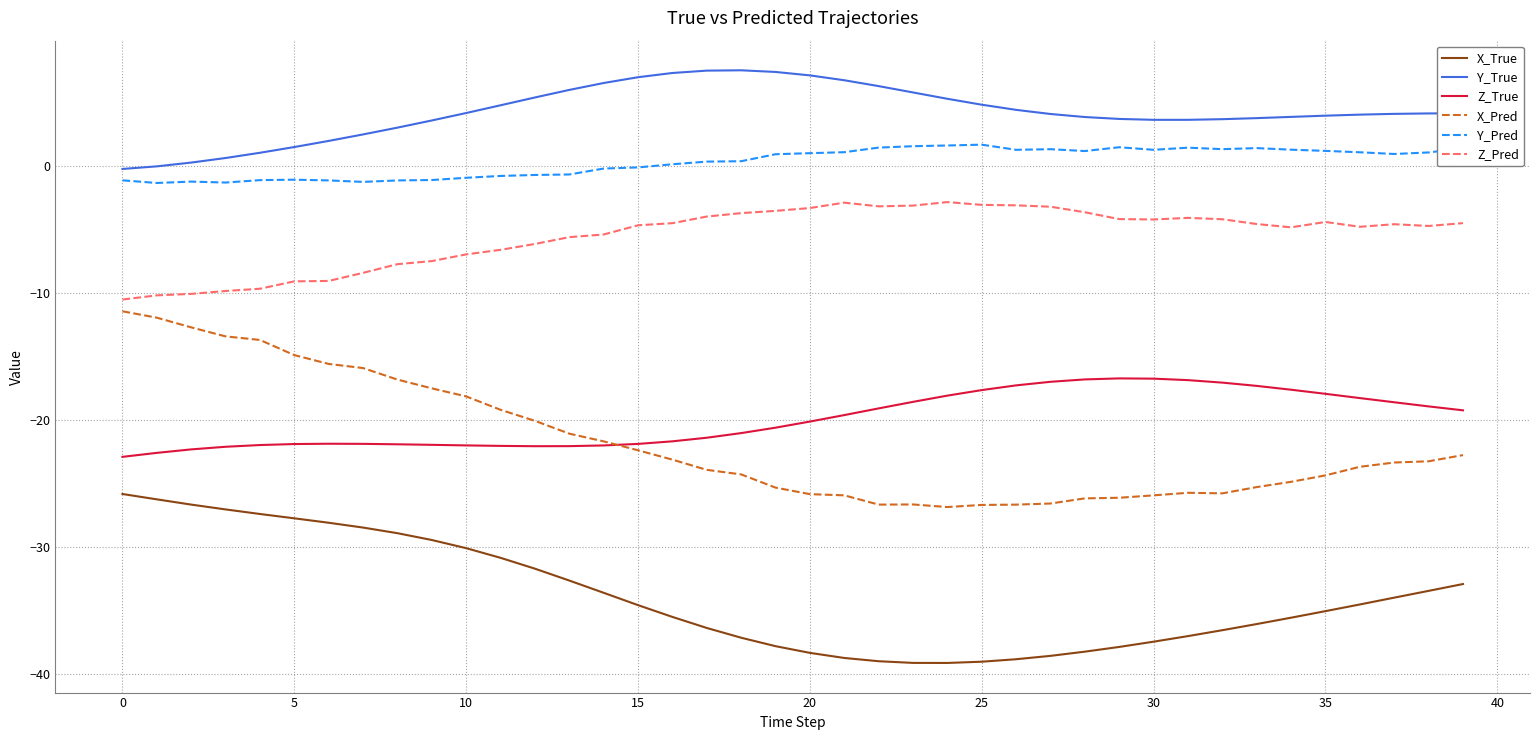

Rank the series by their maximum value, from highest to lowest.

Y_True, Y_Pred, Z_Pred, X_Pred, Z_True, X_True